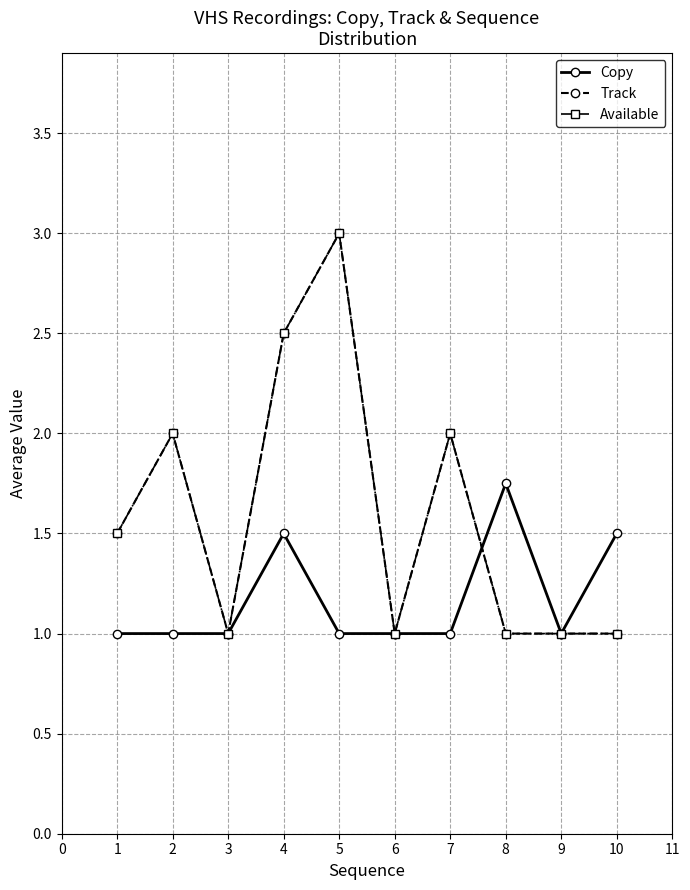

List the series in order of their peak value, highest first.

Track, Available, Copy